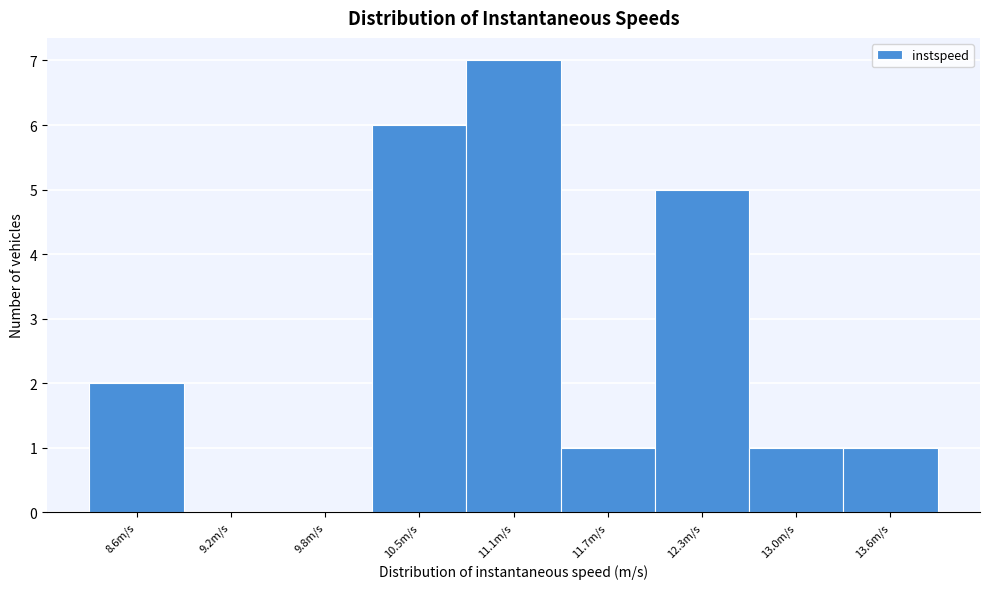

Reading left to right, list all the values displayed in this chart.

8.6m/s=2	9.2m/s=0	9.8m/s=0	10.5m/s=6	11.1m/s=7	11.7m/s=1	12.3m/s=5	13.0m/s=1	13.6m/s=1